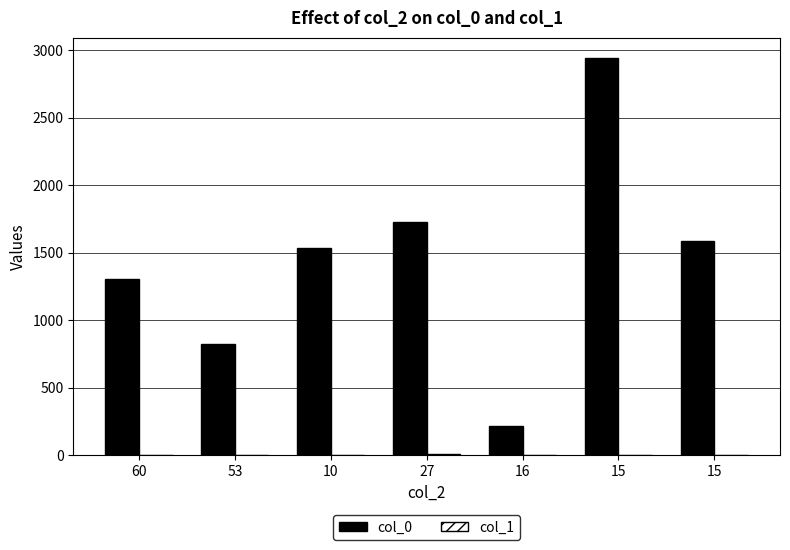

How many distinct data groups are displayed?

2